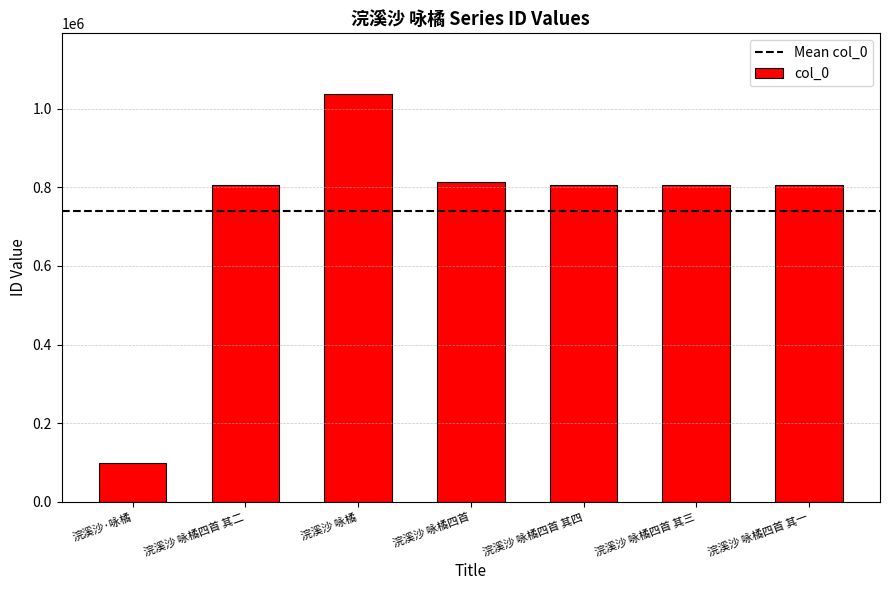

Is it true that the value at 浣溪沙 咏橘四首 其四 is 1167777?

False